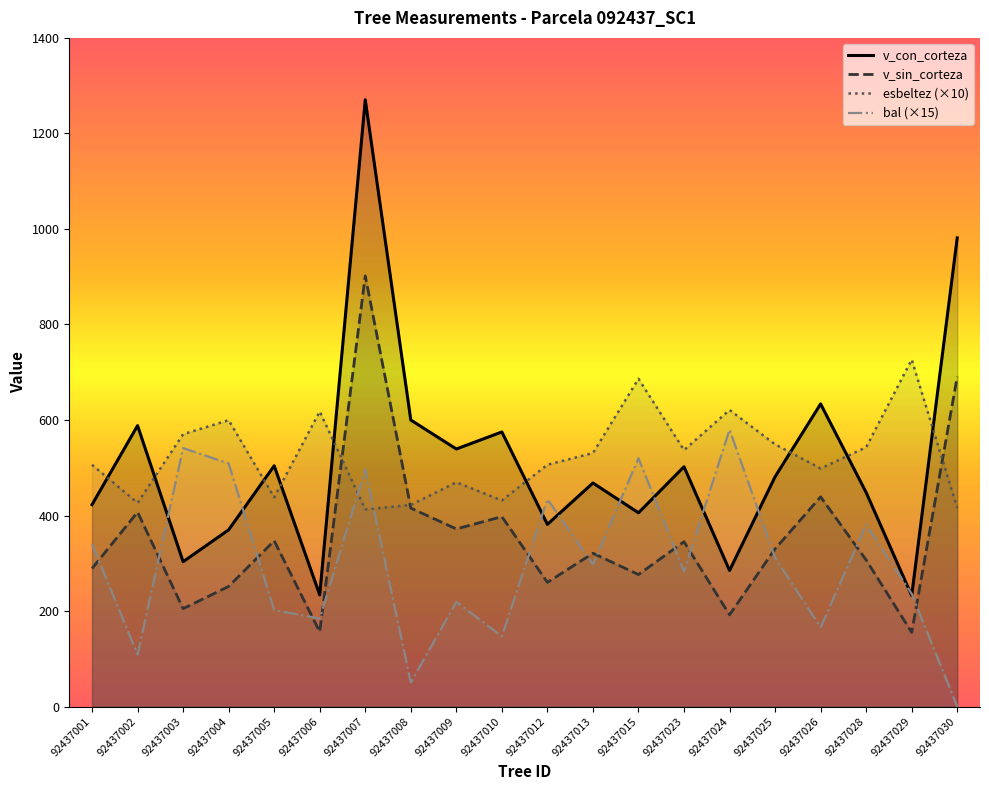

True or false: v_con_corteza and v_sin_corteza intersect in this chart.

False